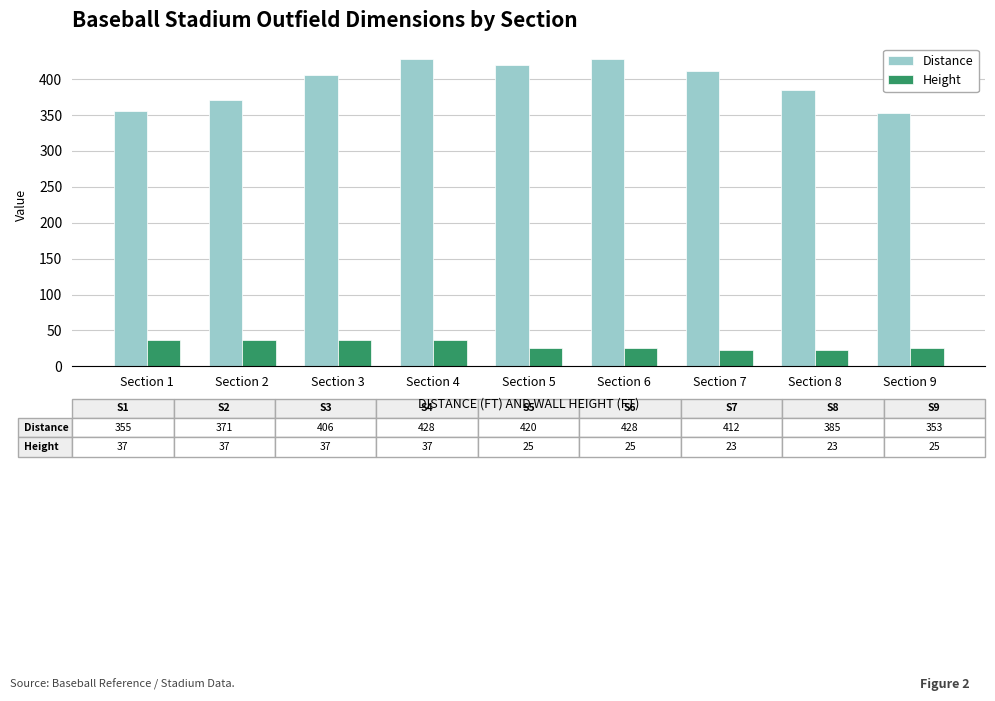

Count the number of categories in the chart.

9